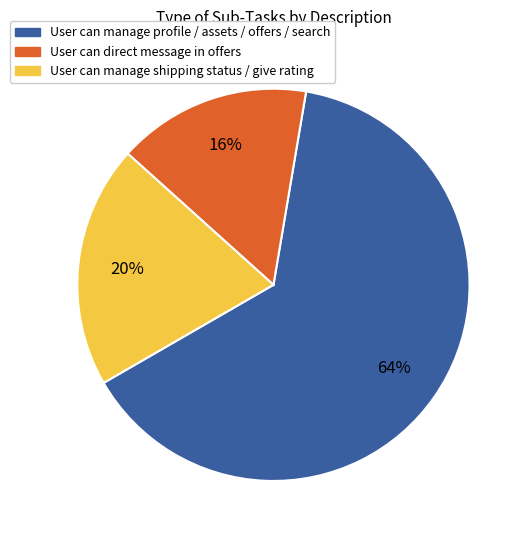

To the nearest percent, what is the difference between the largest and smallest slice percentages?

48%